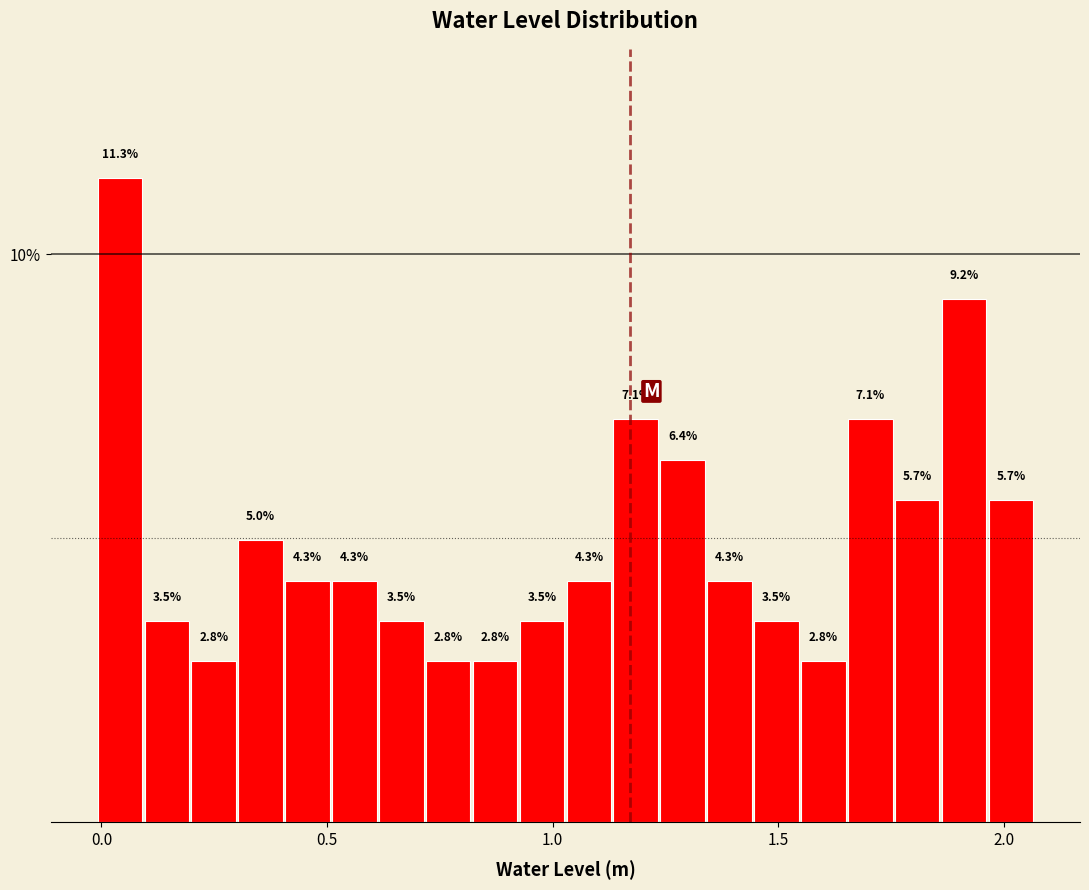

Read against the x-axis, roughly where is the centre of the tallest bar?

0.05